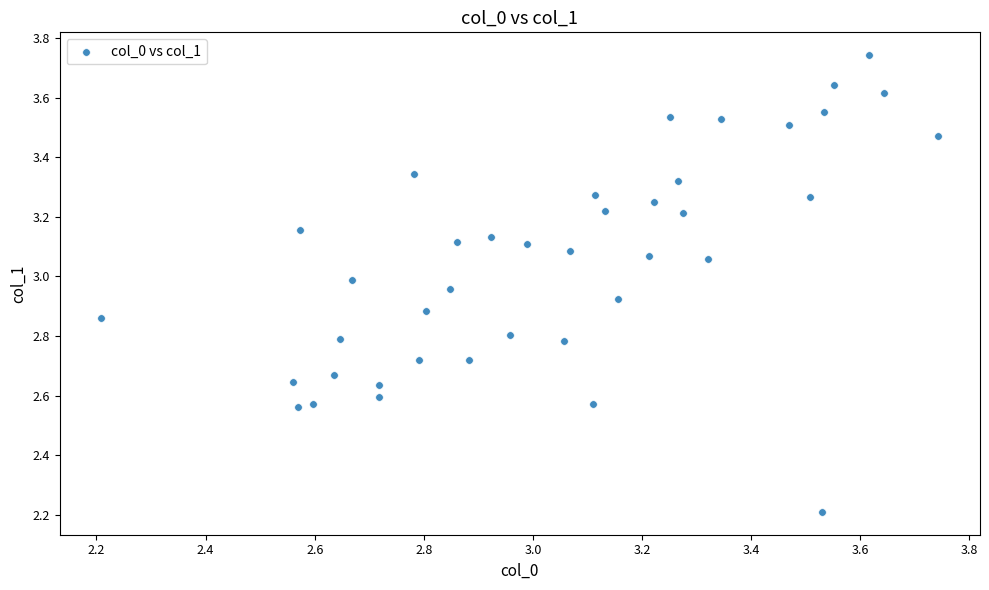

What is the range of X values (max minus min)?

1.5